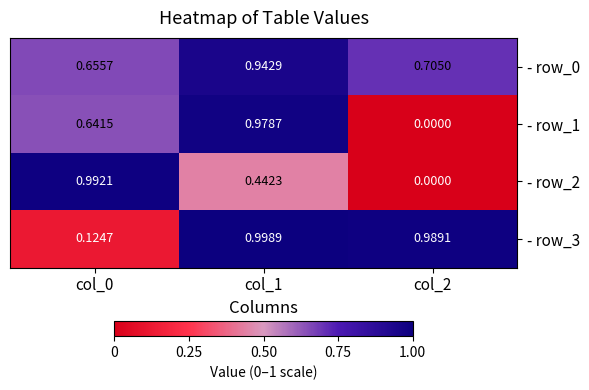

Is the value of - row_1 at col_1 greater than the value of - row_0 at col_0?

Yes